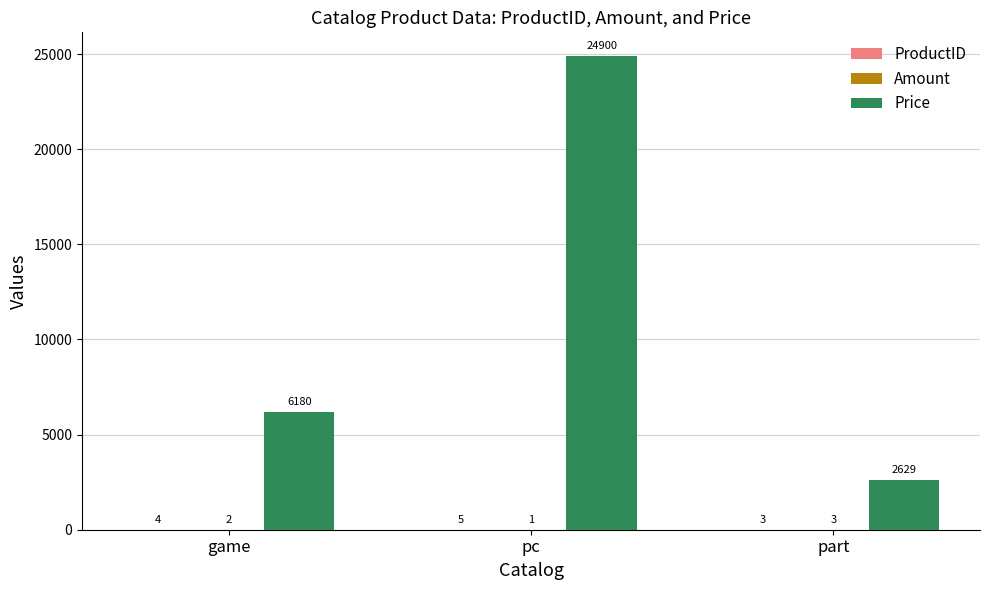

Where is Price nearest to the value 13764?

game